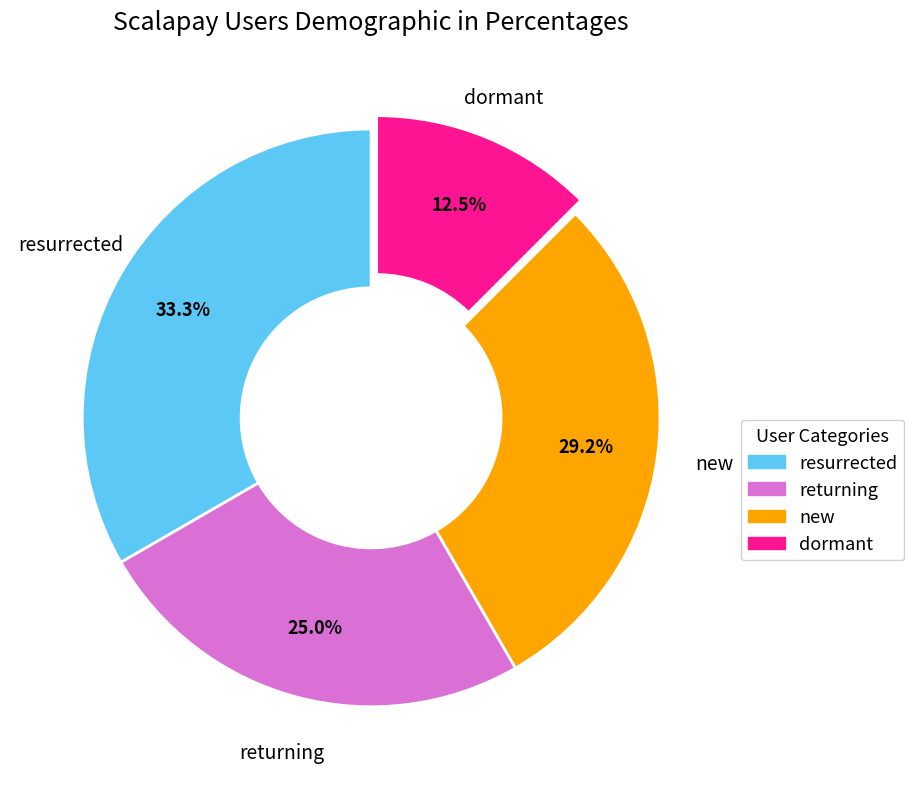

Does any single category account for the majority?

No